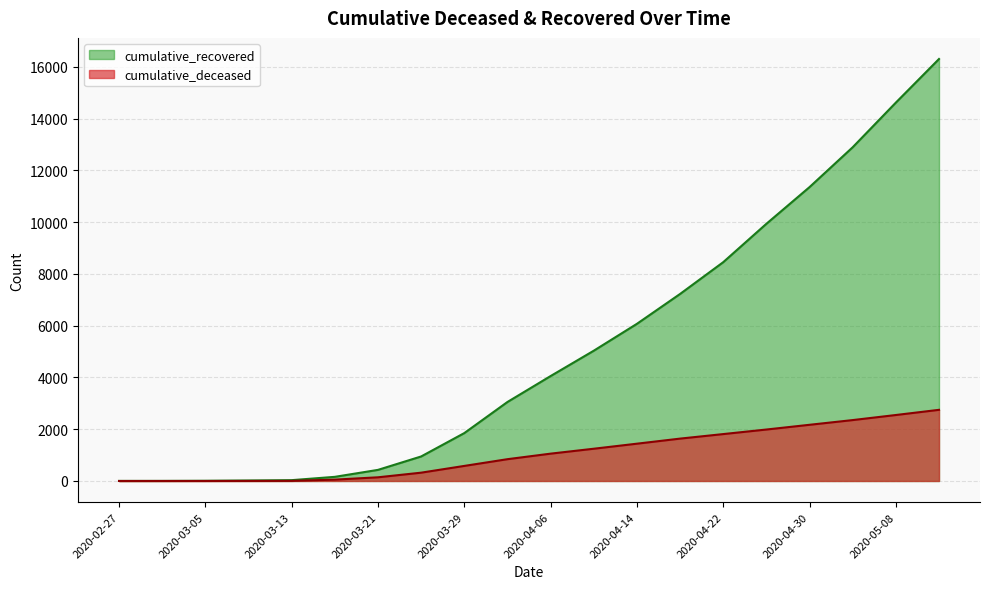

What position from the left is 2020-03-25?

8